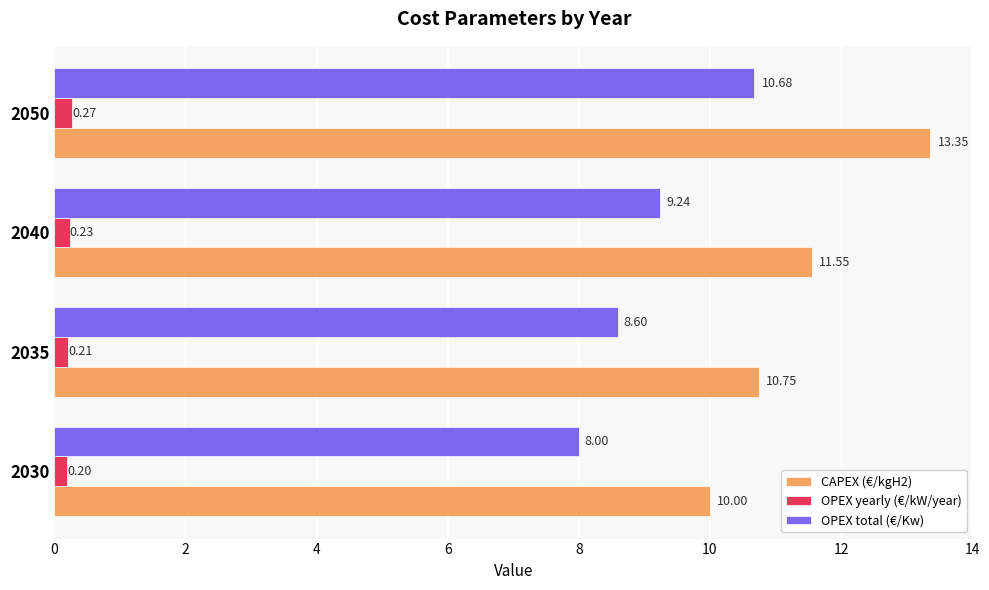

What is the difference between the maximum and minimum values in the OPEX total (€/Kw) series?

2.7